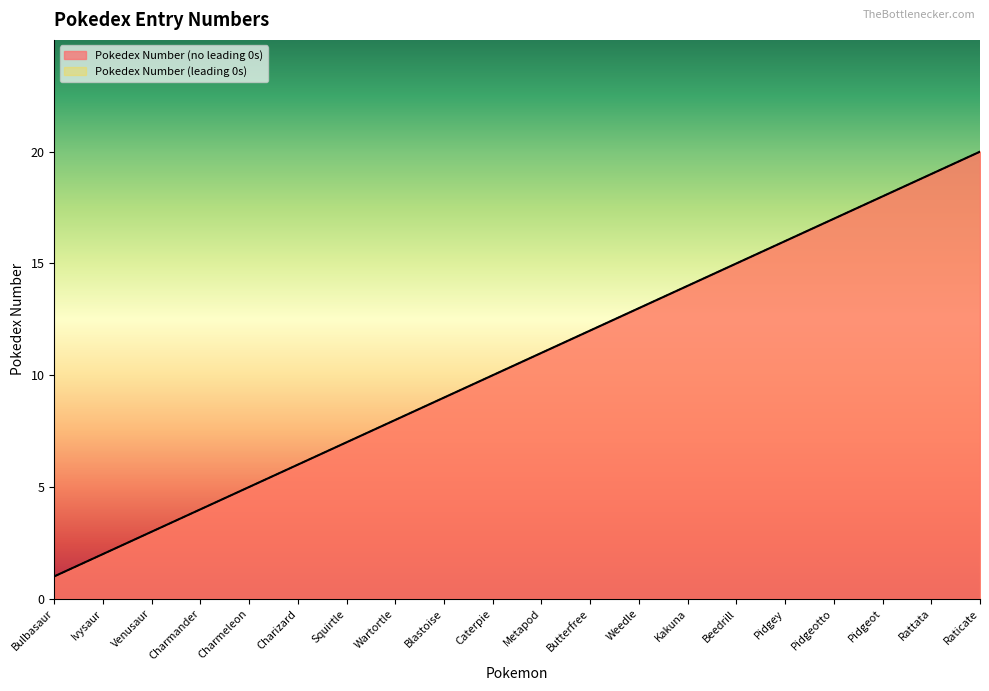

At which label is Pokedex Number (no leading 0s) closest to 10?

Caterpie